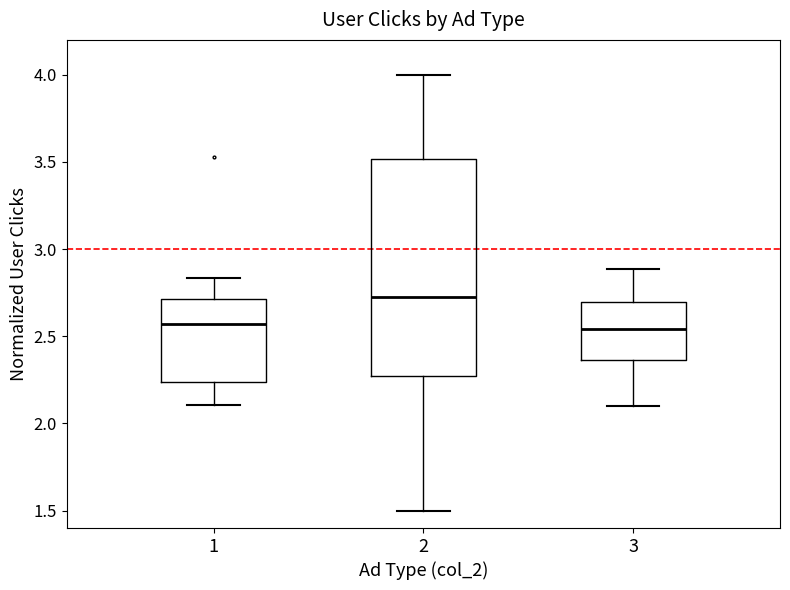

Which box is the tallest, from its lower edge to its upper edge?

2